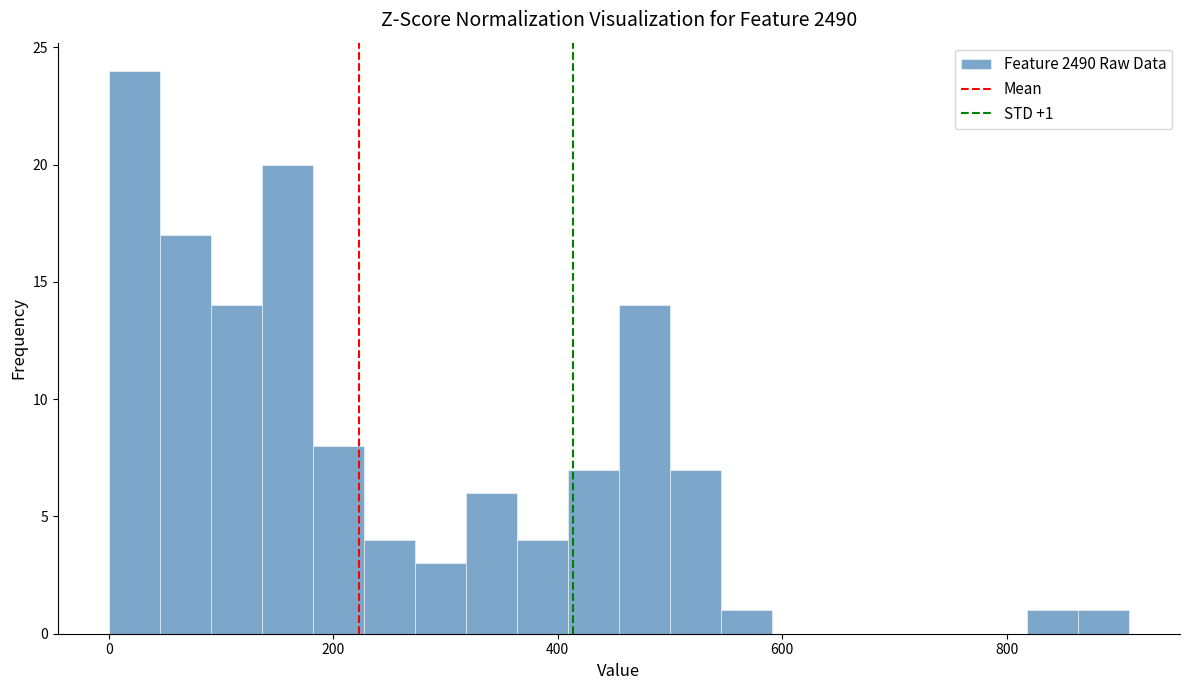

Around what value on the x-axis is the tallest bar? Give the approximate position of its centre, as read against the axis.

20